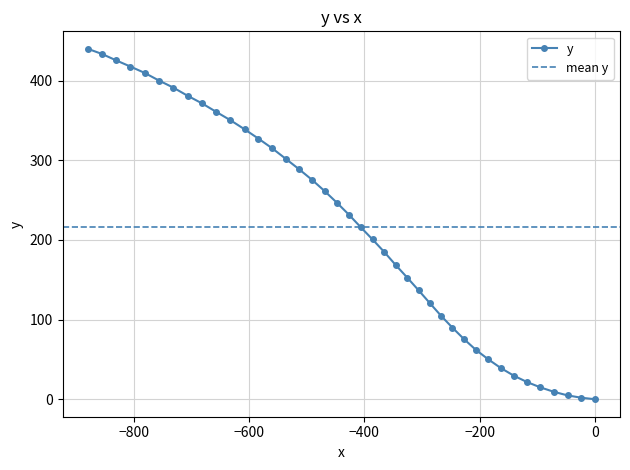

Is it true that the value at 37 is 650.8?

False